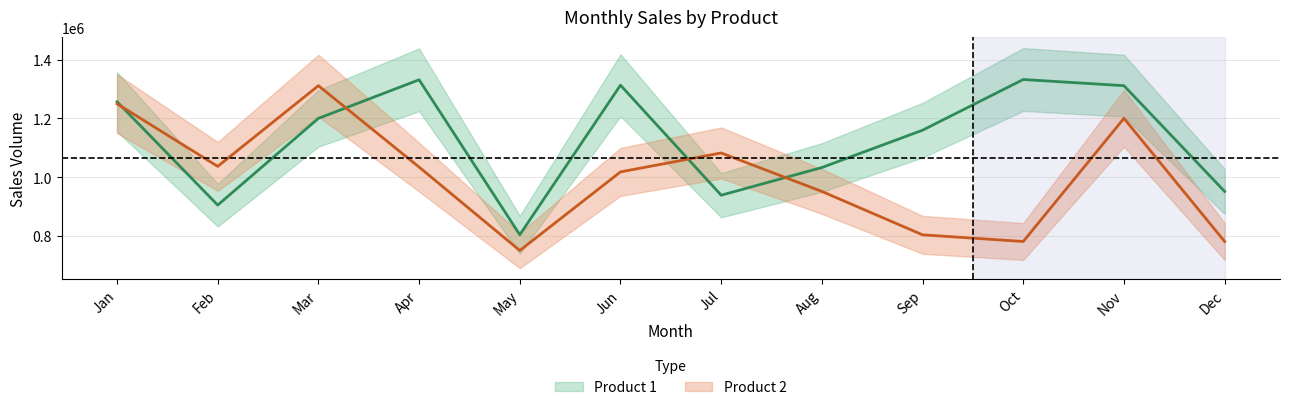

What is the average value of the Product 1 series?

1128312